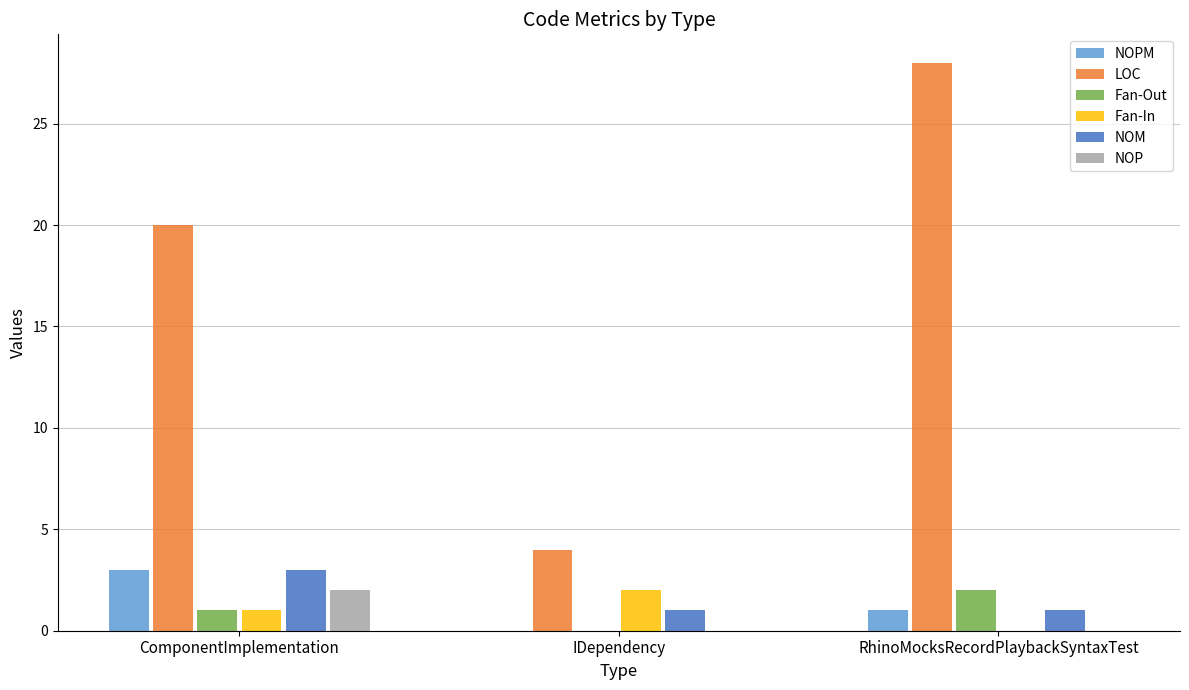

How many groups of bars are there?

3